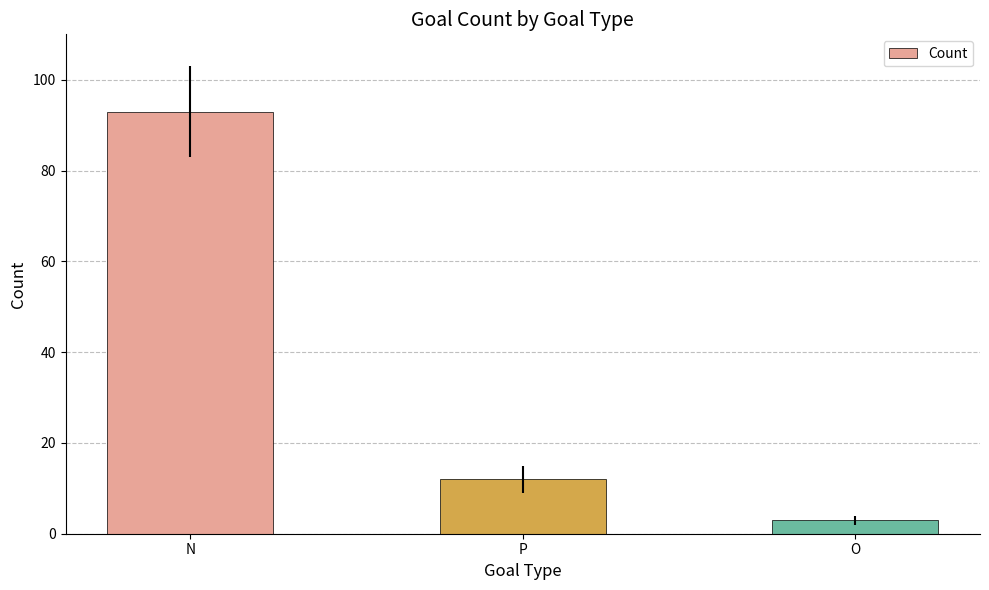

What is the label of the 3rd bar from the left?

O